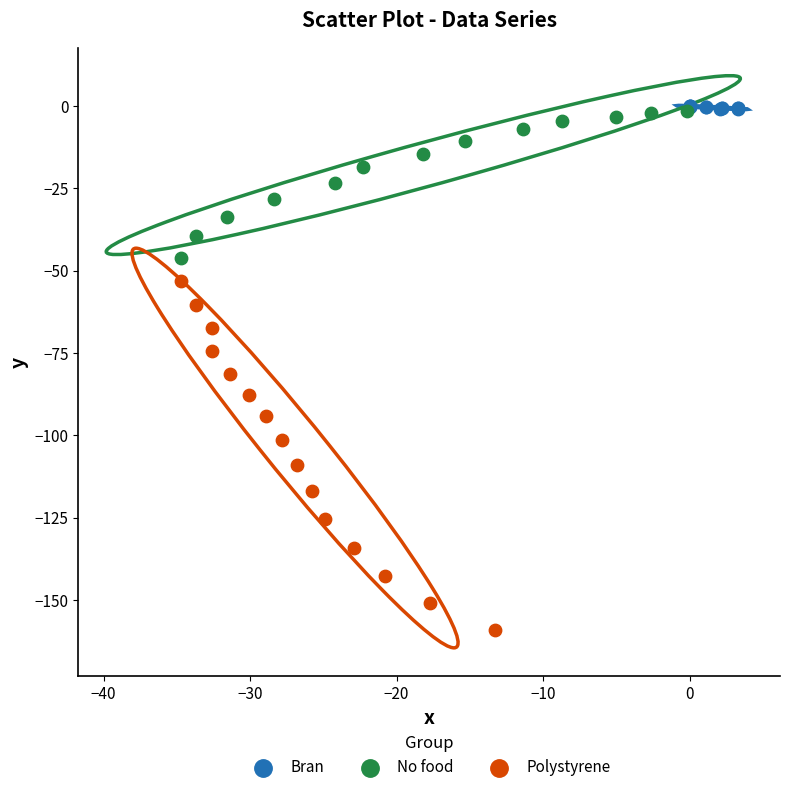

Which series has the widest spread of Y values?

Polystyrene